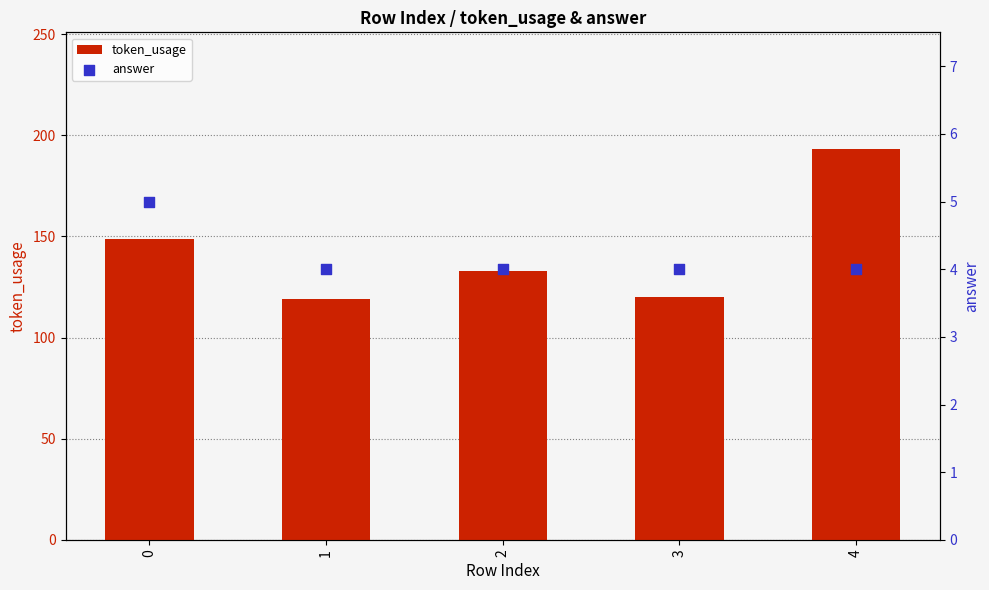

Is the value of answer at 1 greater than the value of token_usage at 0?

No